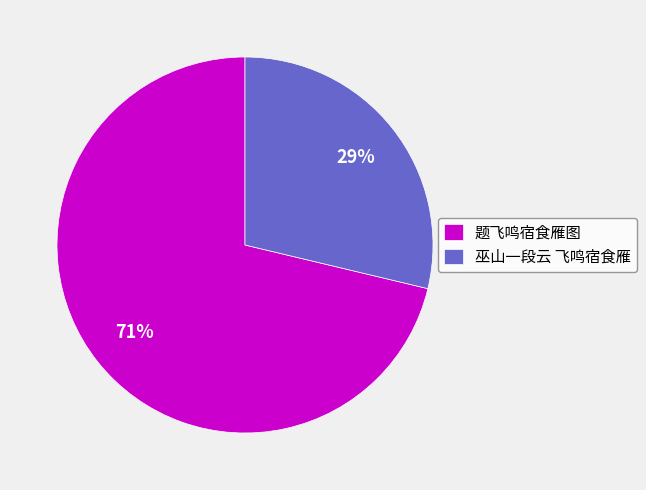

Between 题飞鸣宿食雁图 and 巫山一段云 飞鸣宿食雁, which is larger?

题飞鸣宿食雁图